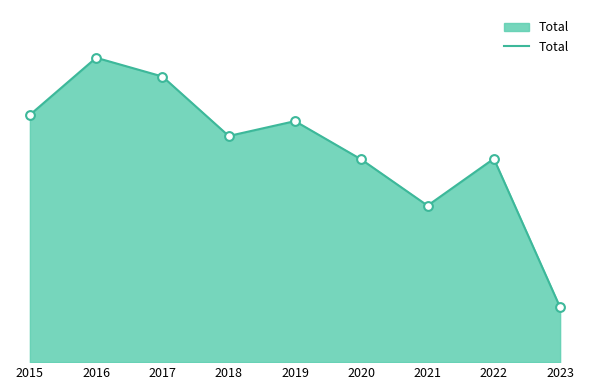

Between 2020 and 2016, which is larger?

2016